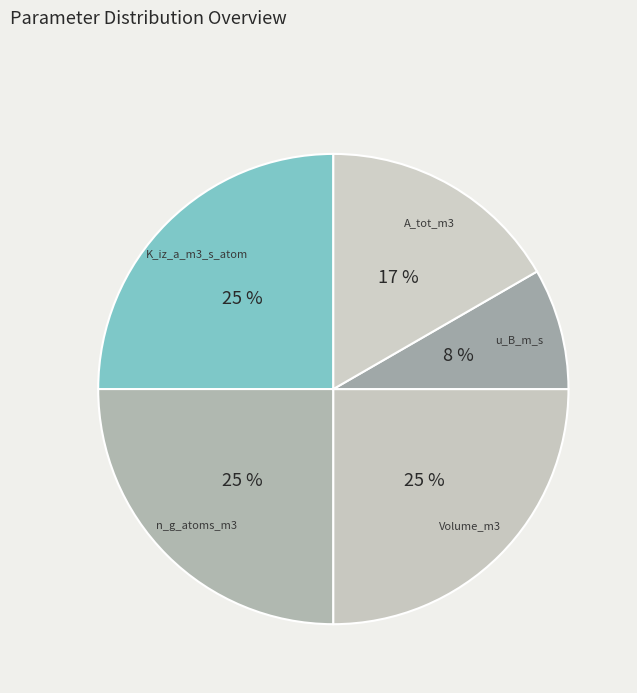

Between u_B_m_s and A_tot_m3, which is larger?

A_tot_m3